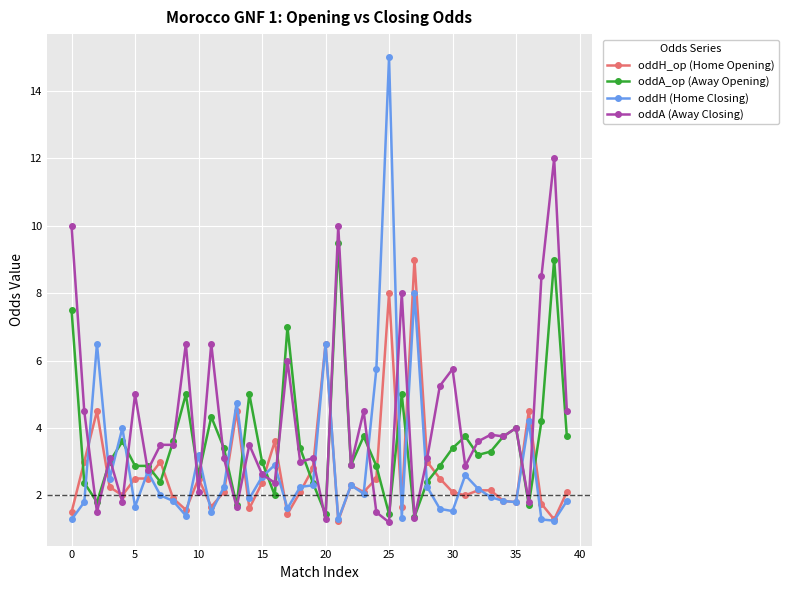

What is the lowest value of the oddA_op (Away Opening) series?

1.4